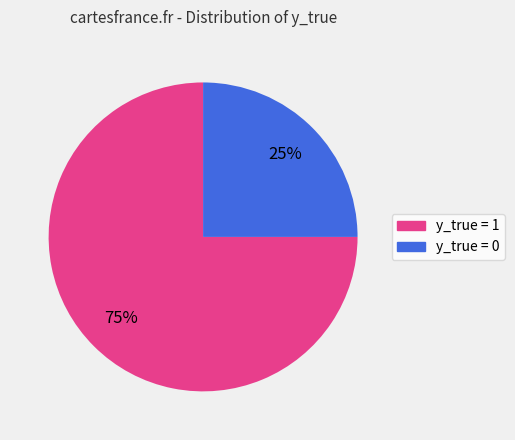

What is the smallest slice in the pie chart?

y_true = 0